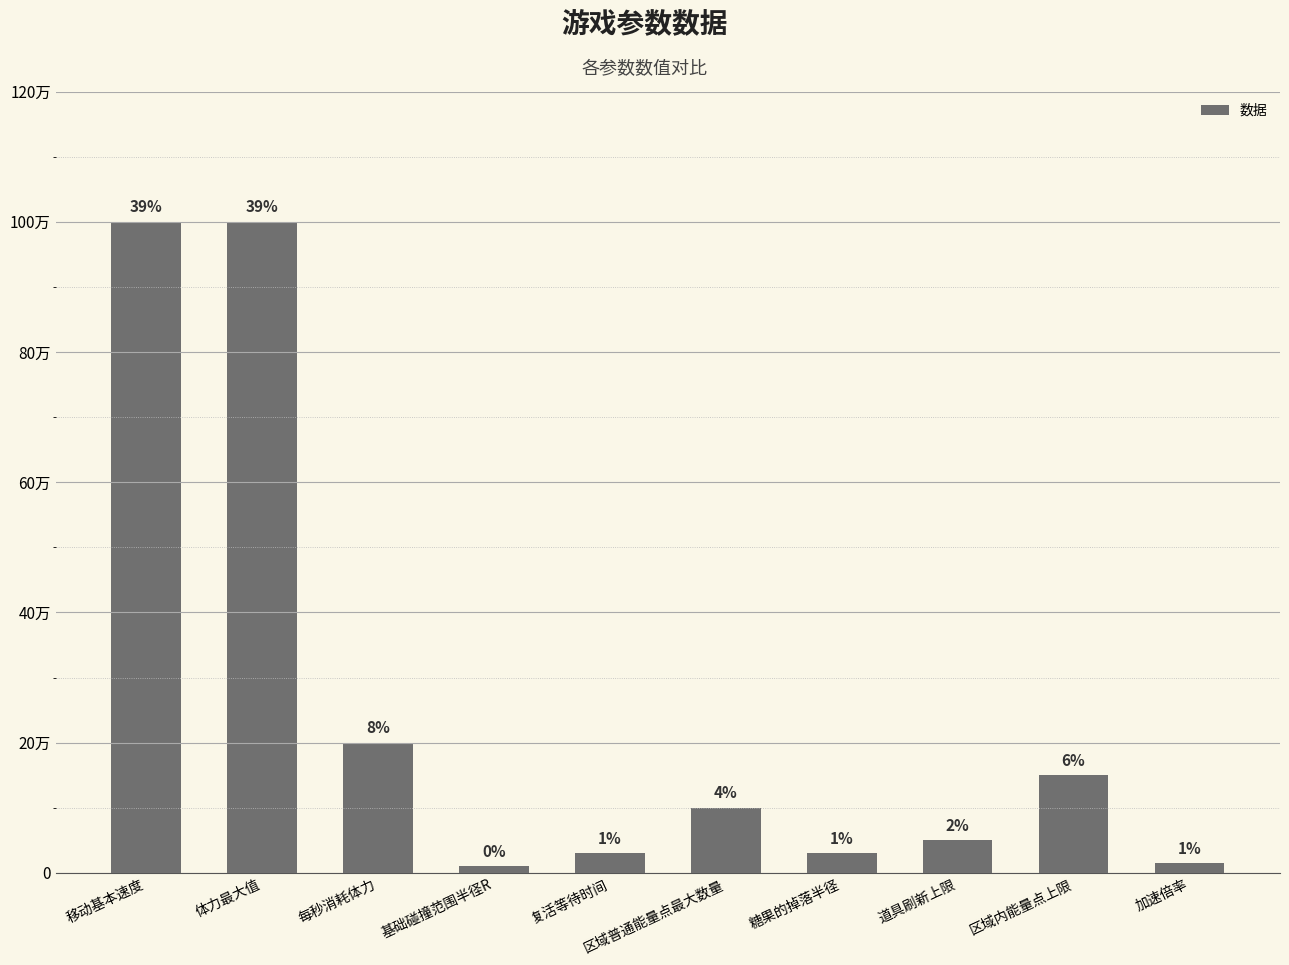

What is the change in value from 每秒消耗体力 to 复活等待时间?

-170000